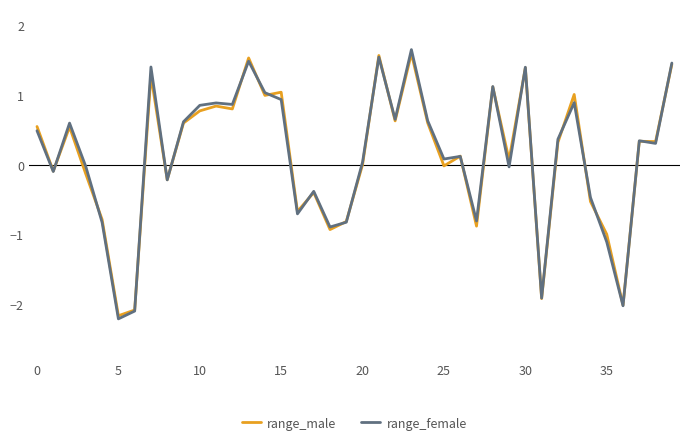

What is the minimum value shown in the chart?

-2.2